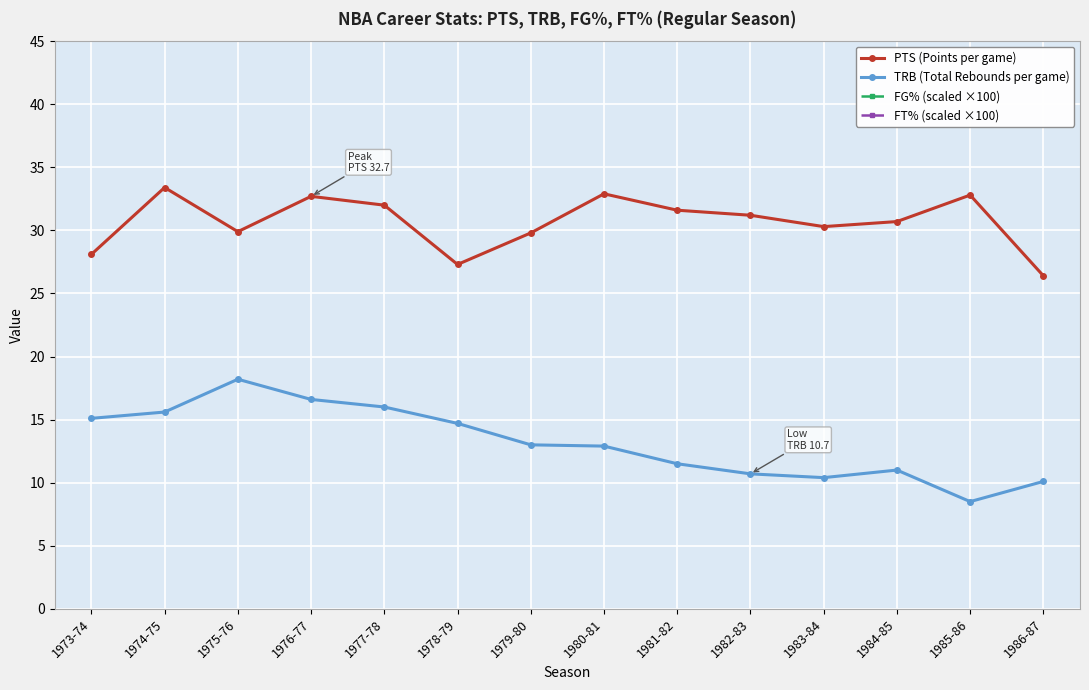

The value of FG% (scaled ×100) at 1974-75 is 51.3. True or false?

True